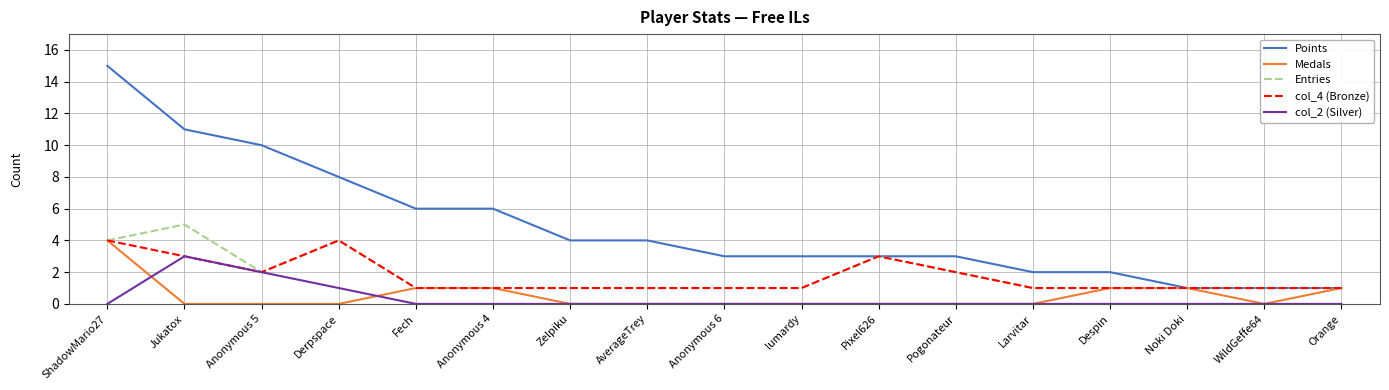

Reading left to right, list all the values displayed in this chart.

Points: 15	11	10	8	6	6	4	4	3	3	3	3	2	2	1	1	1
Medals: 4	0	0	0	1	1	0	0	0	0	0	0	0	1	1	0	1
Entries: 4	5	2	4	1	1	1	1	1	1	3	2	1	1	1	1	1
col_4 (Bronze): 4	3	2	4	1	1	1	1	1	1	3	2	1	1	1	1	1
col_2 (Silver): 0	3	2	1	0	0	0	0	0	0	0	0	0	0	0	0	0